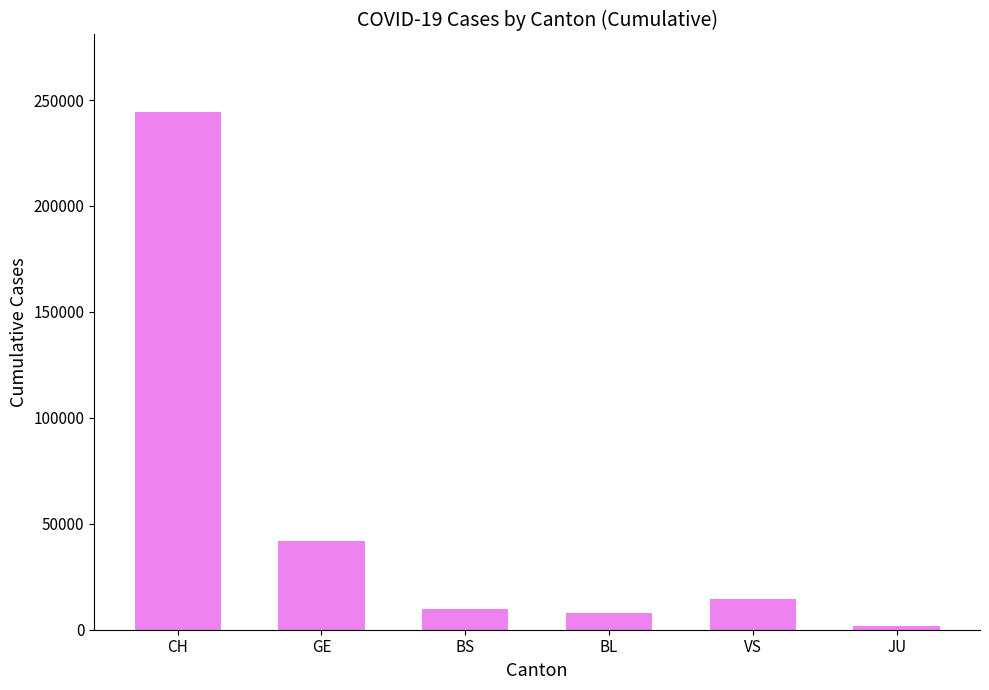

Reading left to right, extract all data points from this chart.

CH=244301	GE=41960	BS=9790	BL=7893	VS=14645	JU=1805